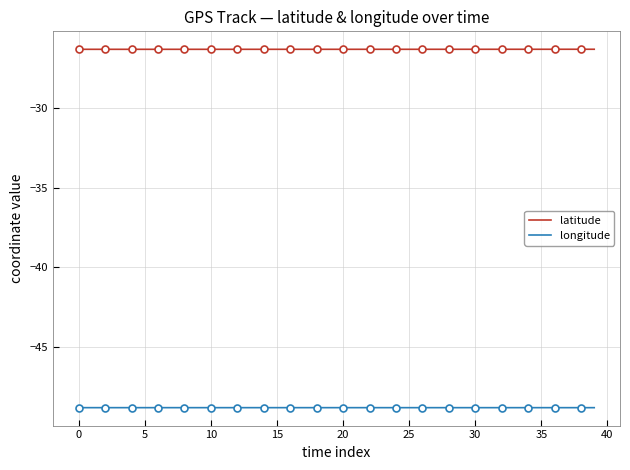

What is the highest value of the longitude series?

-48.8